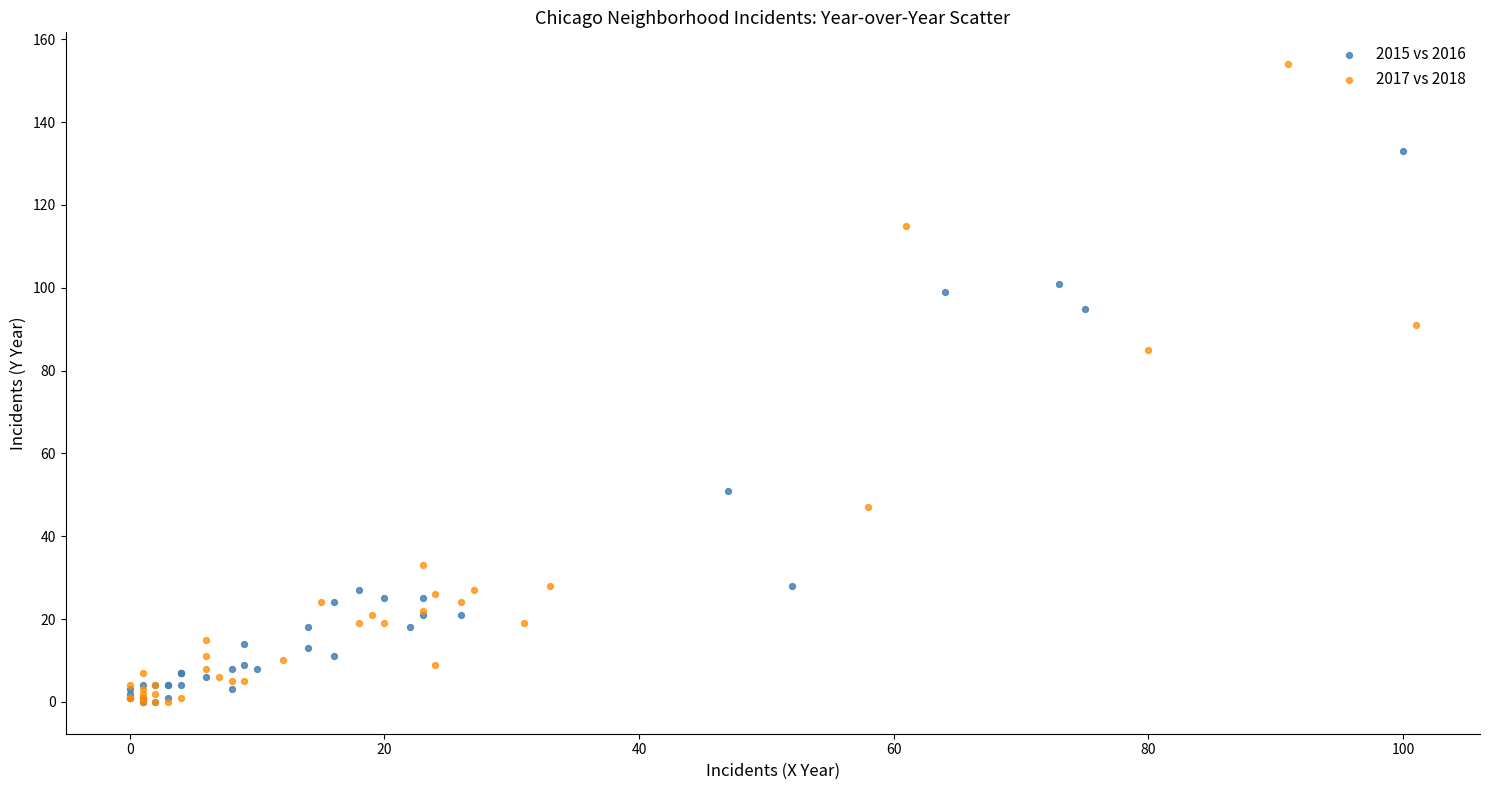

Which series has the widest spread of Y values?

2017 vs 2018